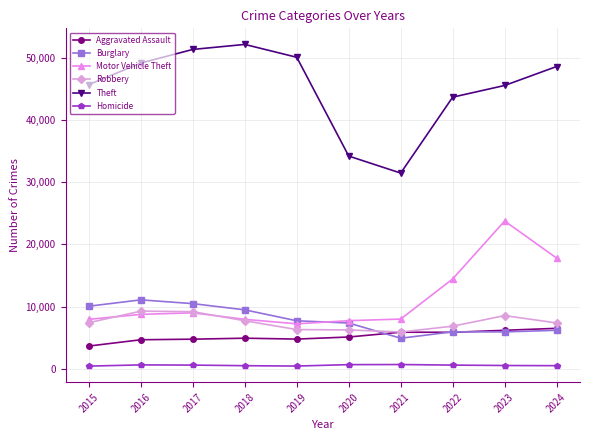

True or false: Theft and Aggravated Assault intersect in this chart.

False